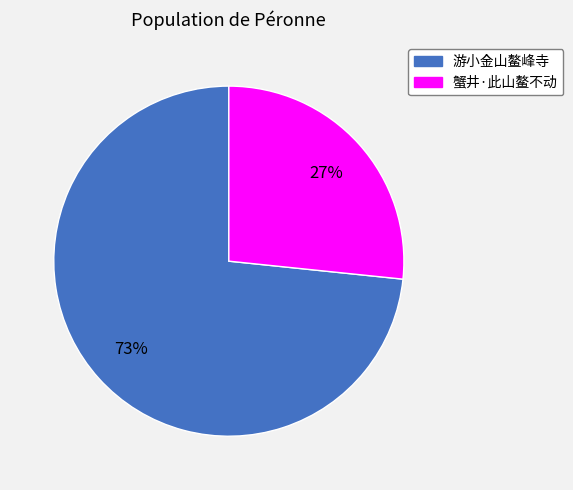

Is there any slice that represents more than half of the pie?

Yes